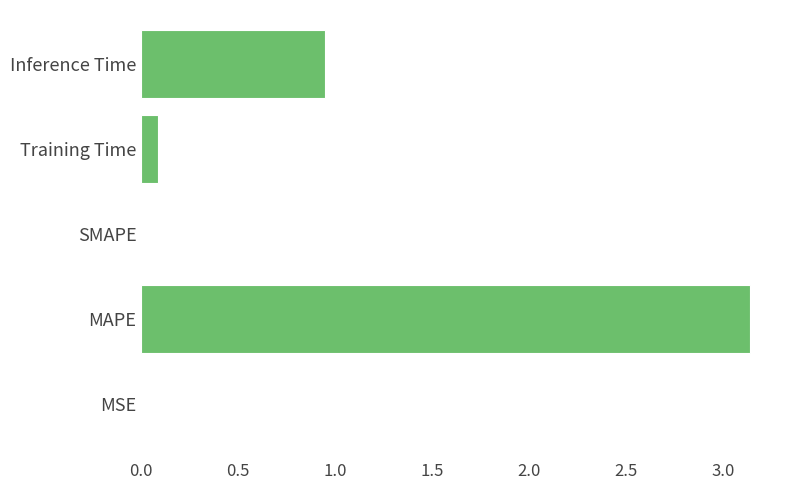

Which has a higher value, SMAPE or Inference Time?

Inference Time